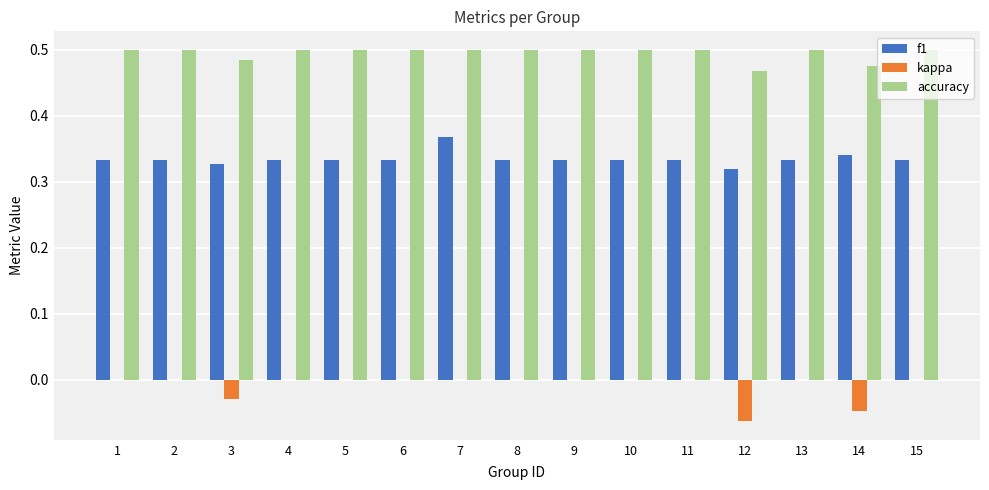

What is the sum of all accuracy values?

7.4